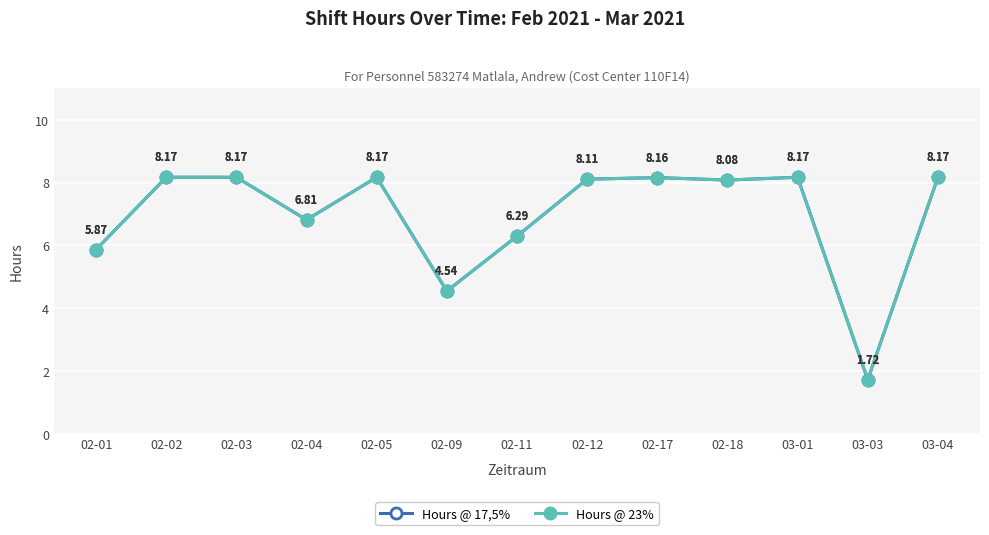

What value does the Hours @ 23% series have at 03-04?

8.2